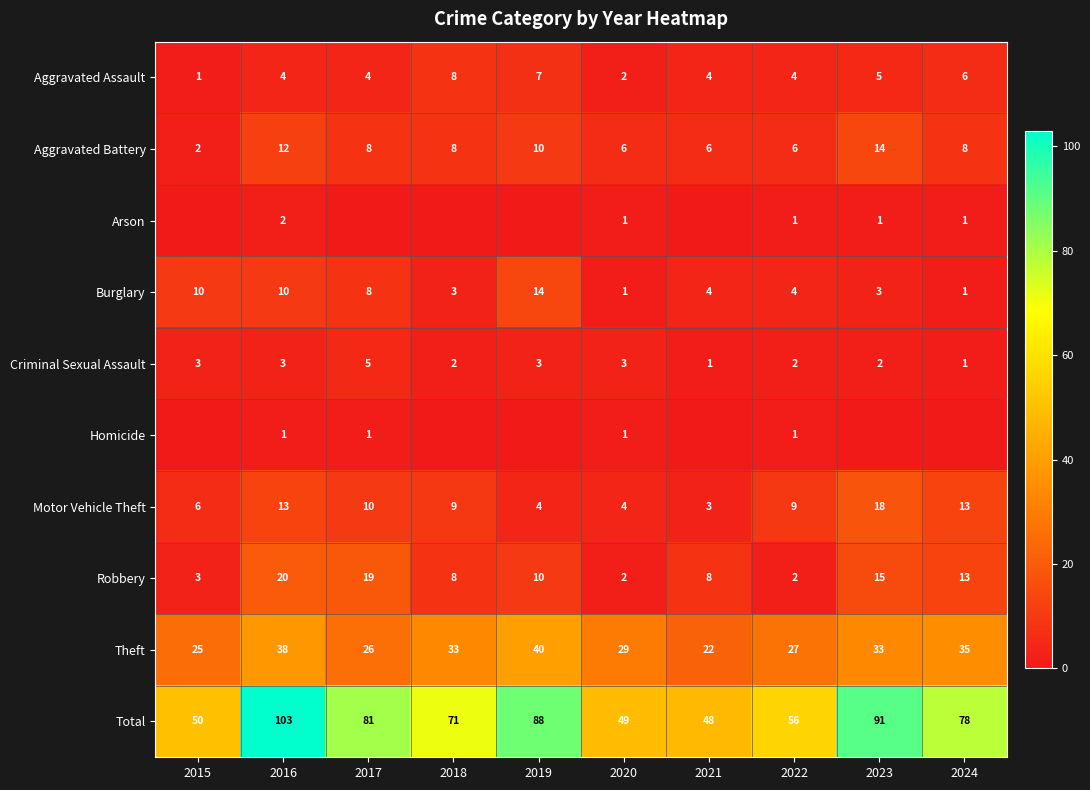

What is the highest value of the Total series?

103